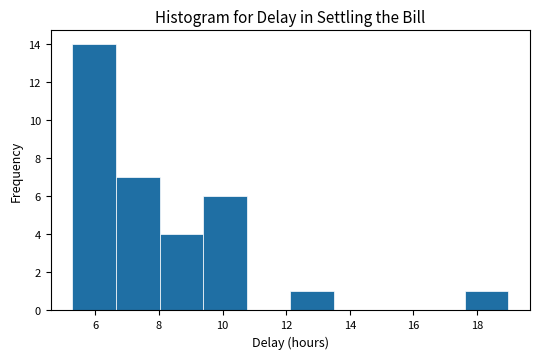

Over which range of the x-axis is the bar tallest?

5.2 to 6.6